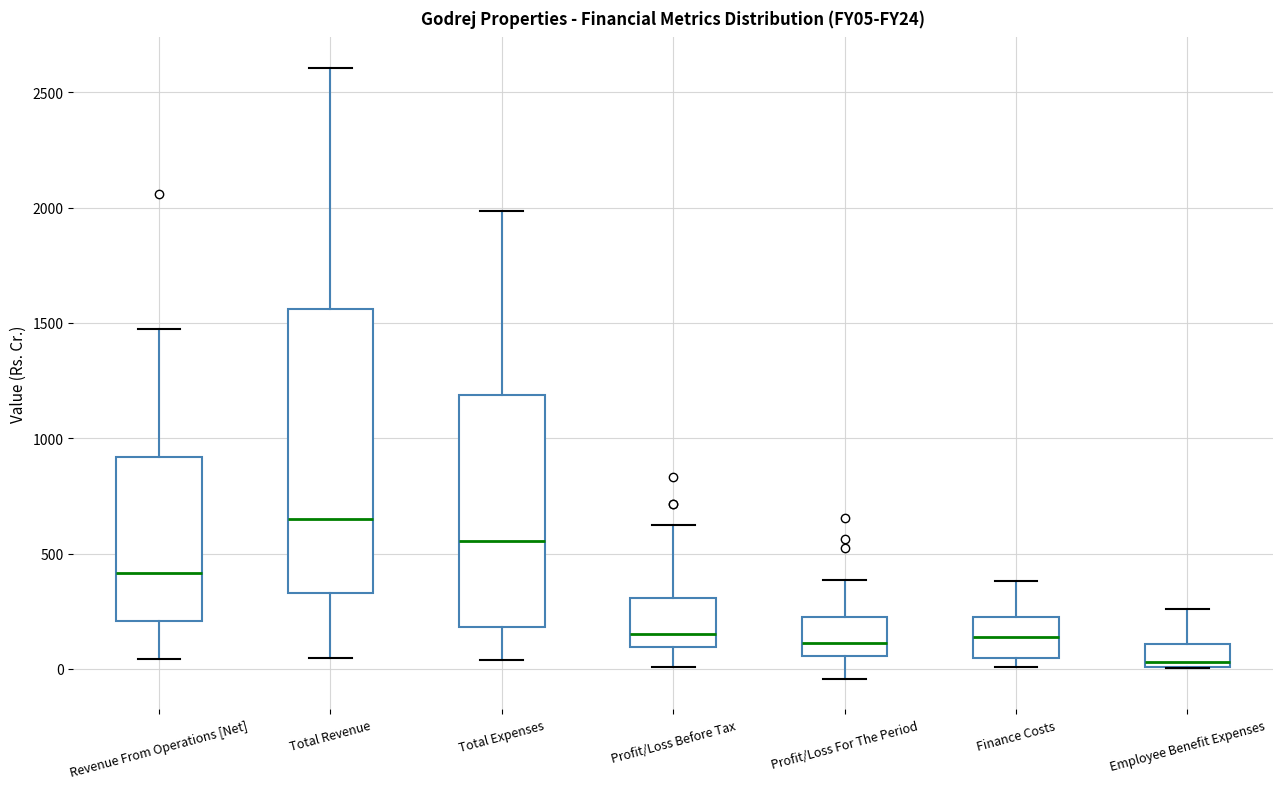

Which box's median line is the highest?

Total Revenue